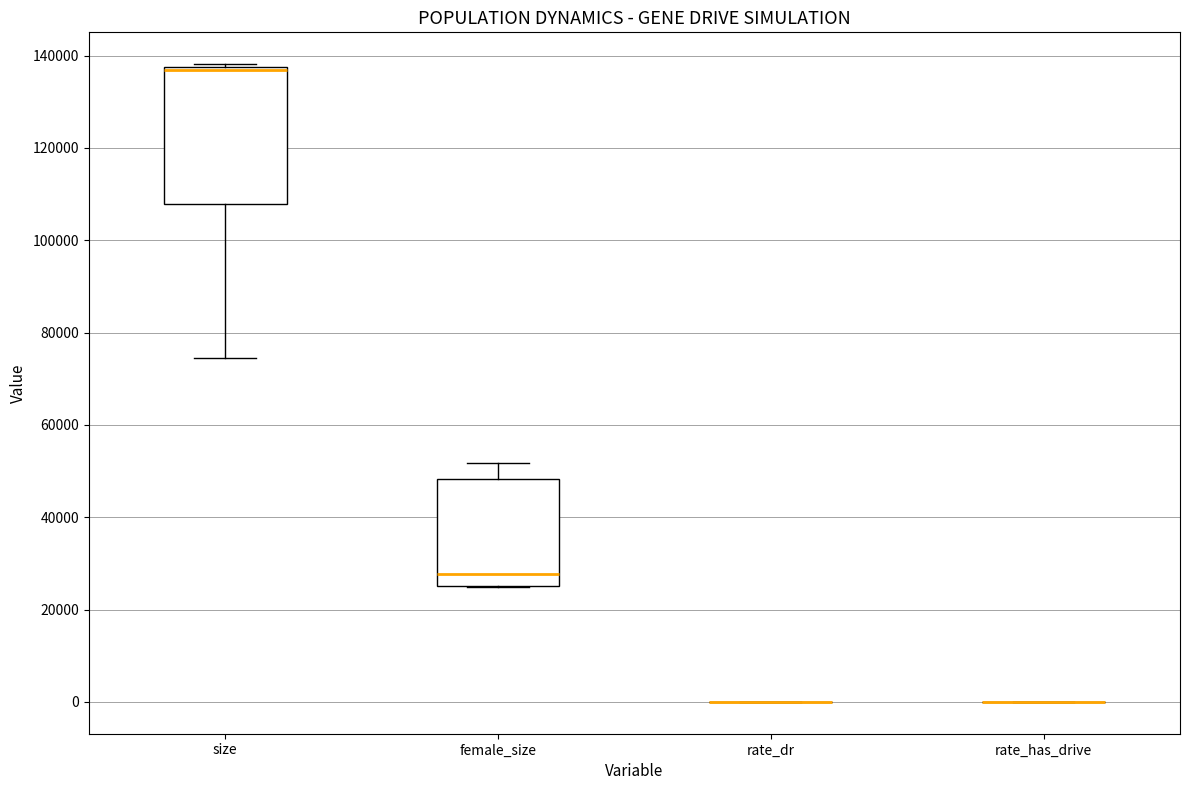

Comparing the boxes themselves (not the whiskers), which one is the tallest?

size